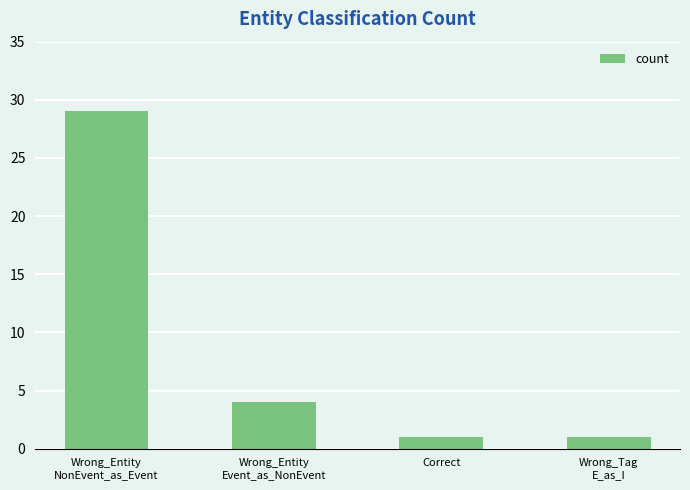

What is the change in value from Wrong_Entity
Event_as_NonEvent to Correct?

-3